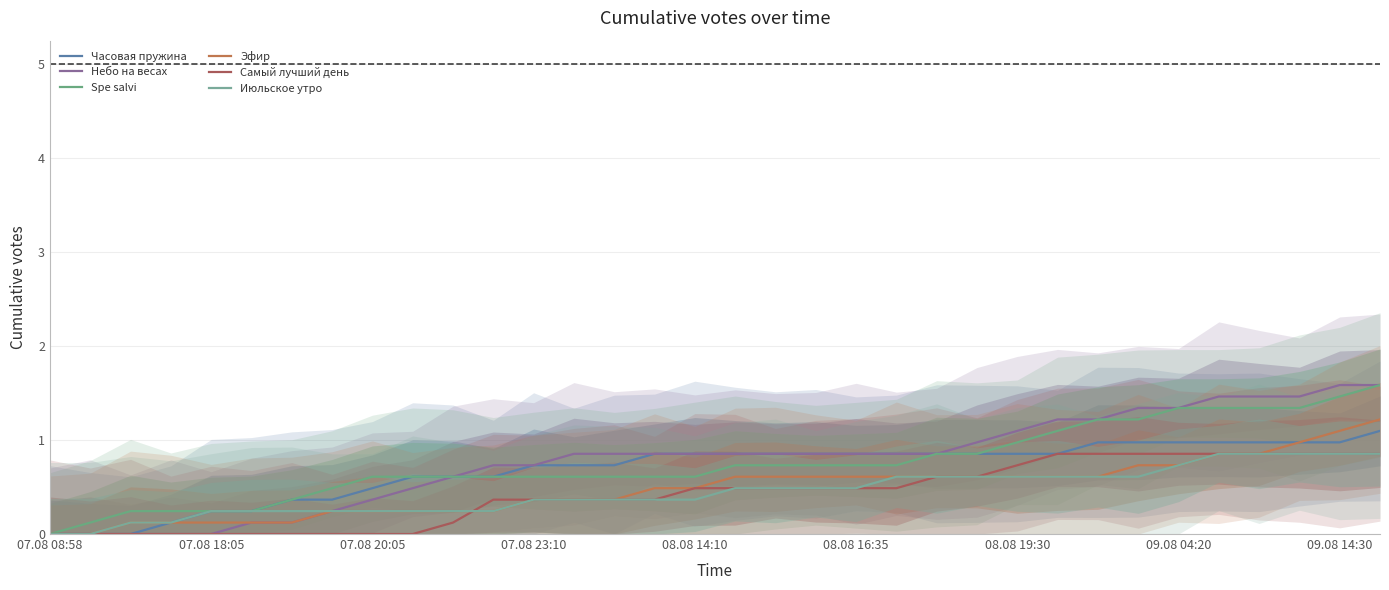

What is the highest value of the Spe salvi series?

1.6